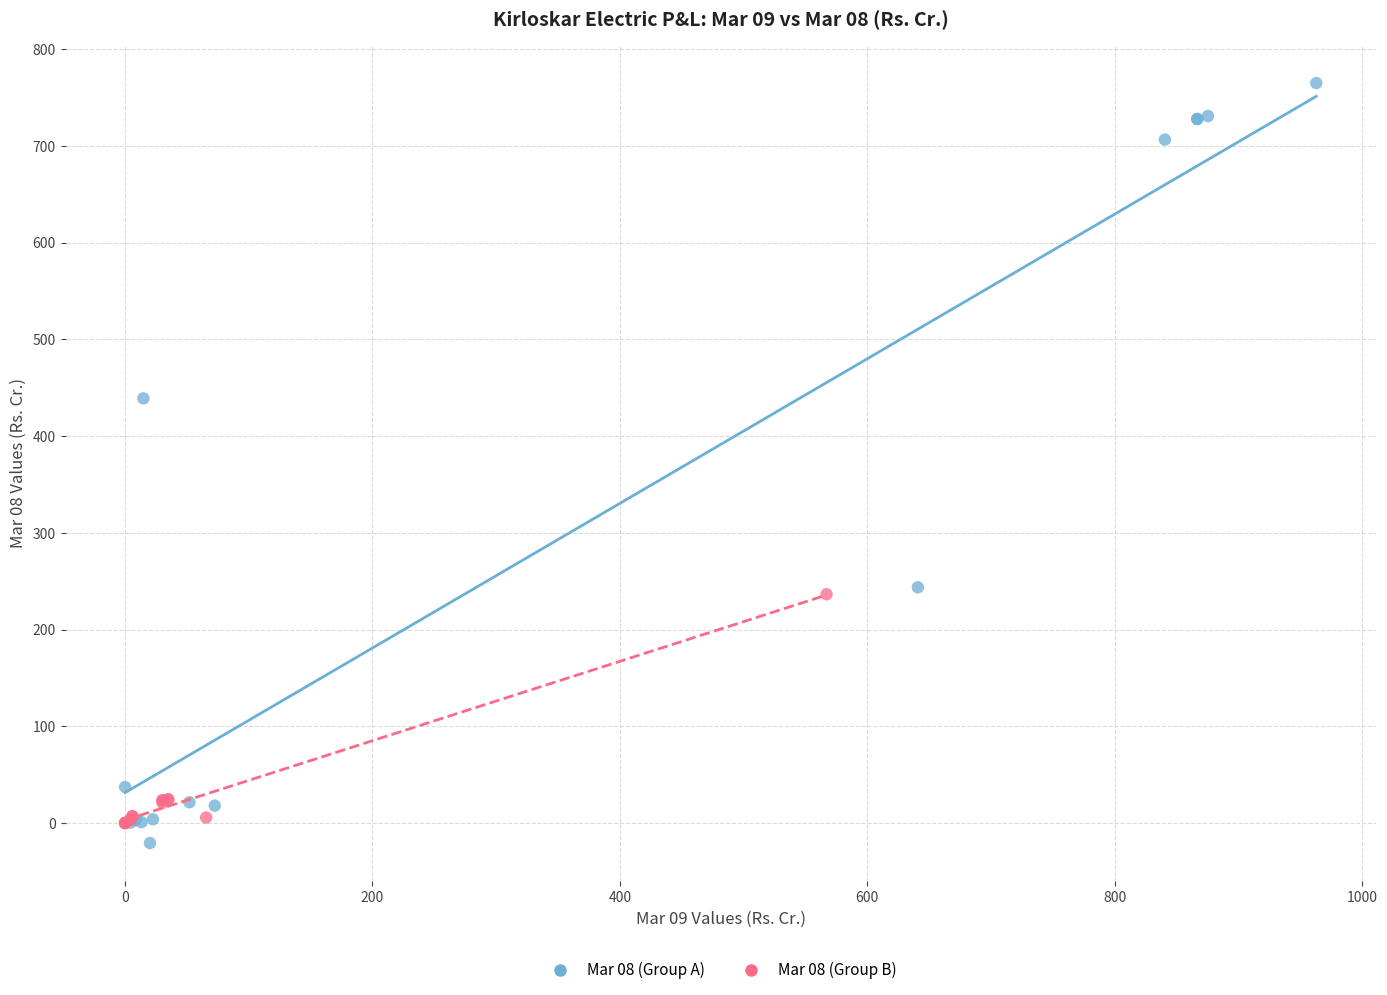

Which series has the widest spread of Y values?

Mar 08 (Group A)